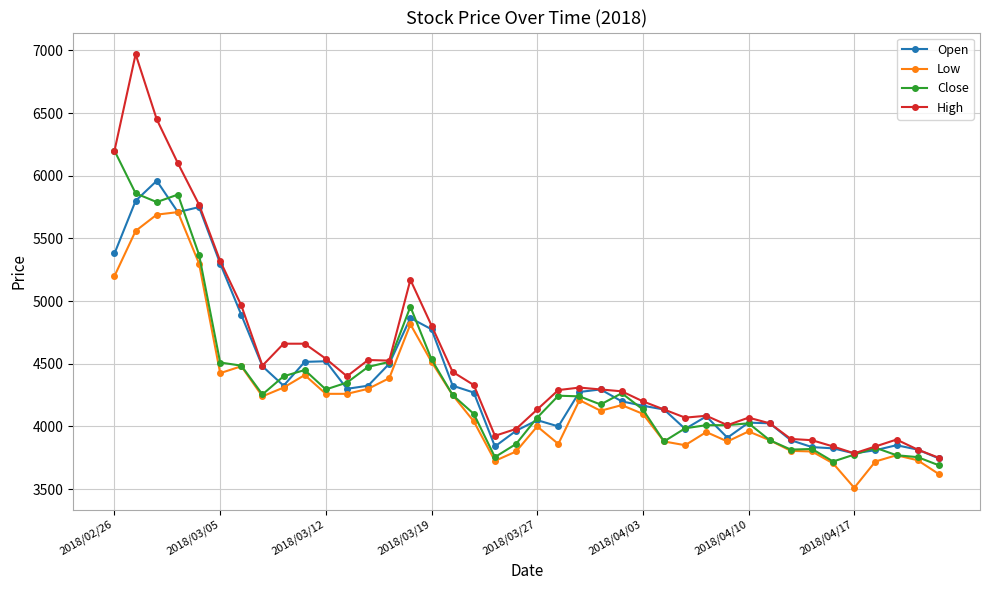

What is the minimum value shown in the chart?

3510